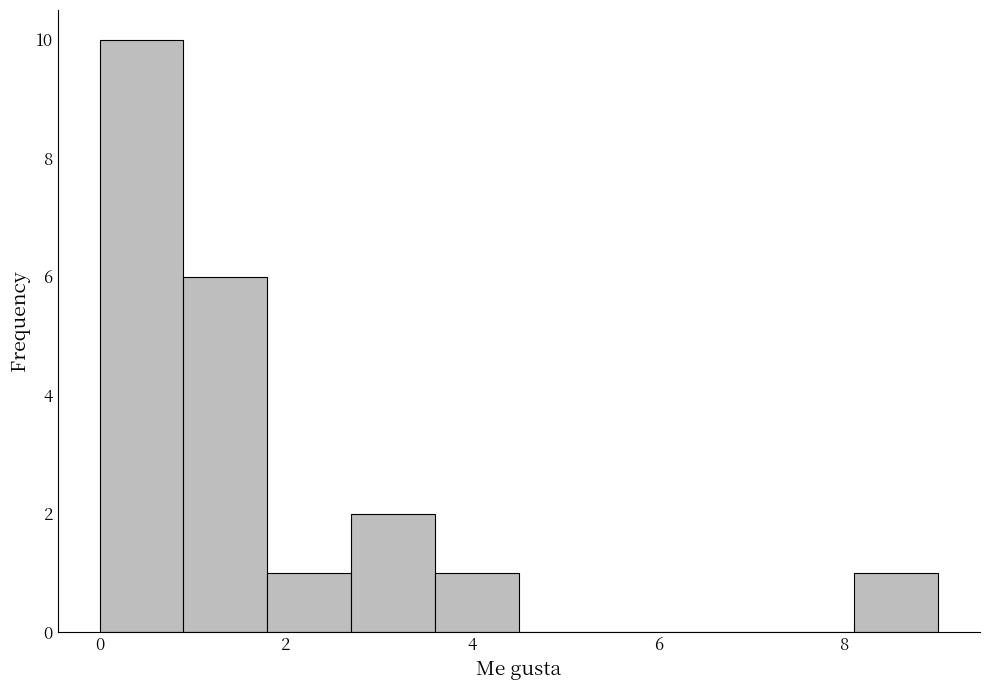

What is the height of the bar covering 0.9 to 1.8 on the x-axis? Neither the bar edges nor the heights are printed on the chart, so give them approximately, as read against the axes.

6